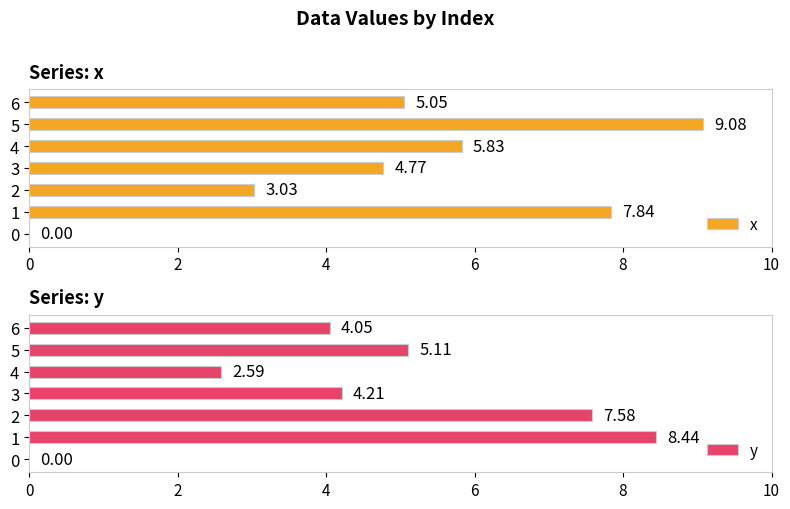

How many values in the x series exceed 5?

4